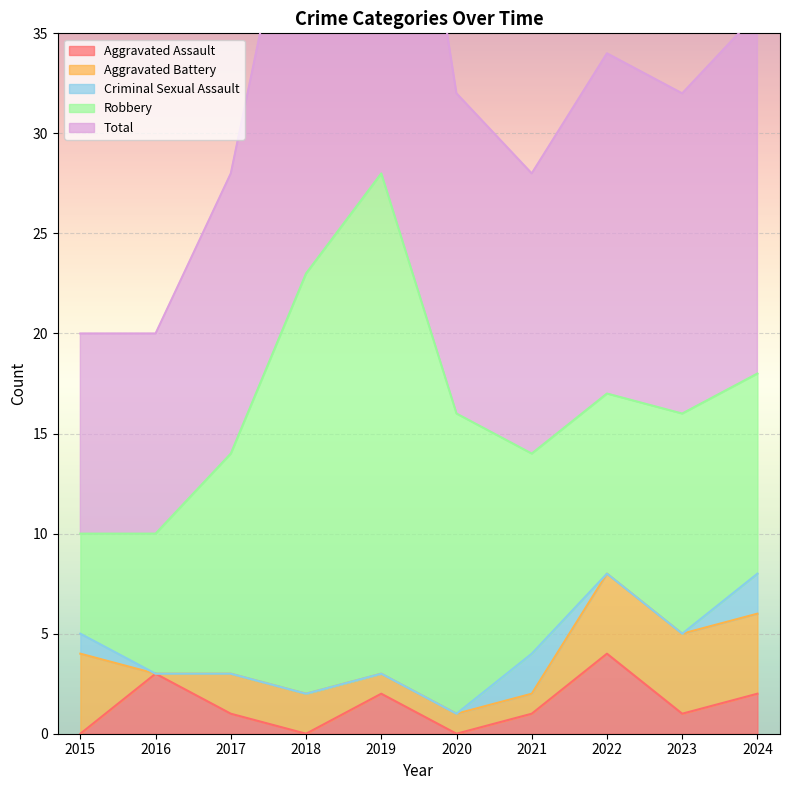

True or false: Total and Aggravated Battery intersect in this chart.

False